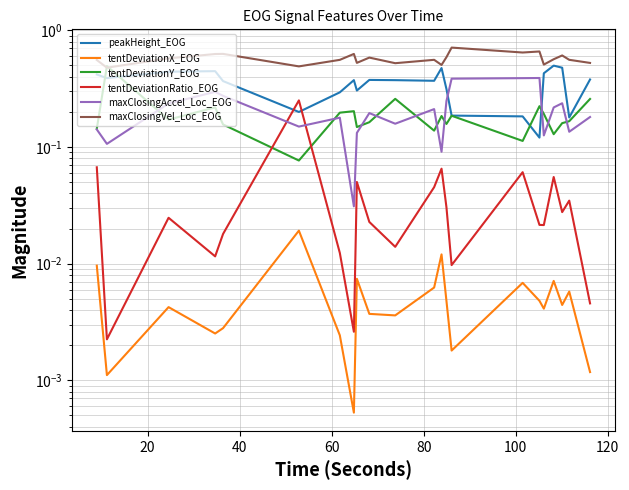

True or false: maxClosingVel_Loc_EOG has more than 2 points higher than both neighbors.

True